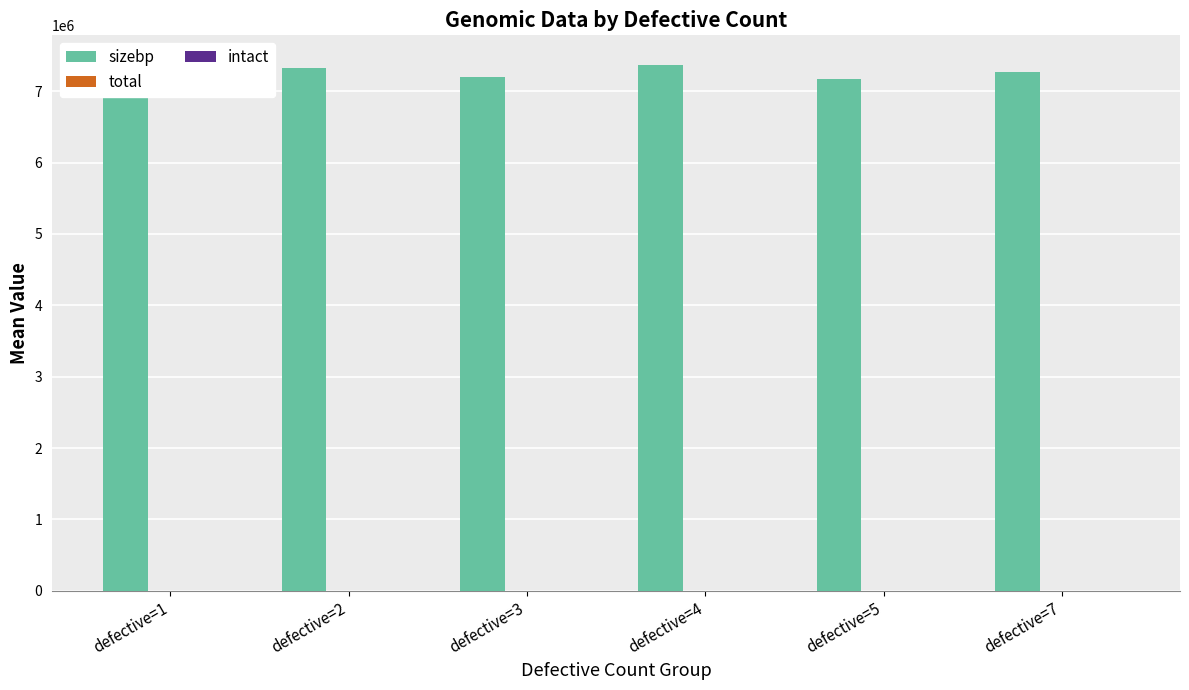

Reading left to right, list all the values displayed in this chart.

sizebp: defective=1=7411863.0	defective=2=7329745.0	defective=3=7204406.0	defective=4=7373077.0	defective=5=7177049.0	defective=7=7267567.0
total: defective=1=5.0	defective=2=6.8	defective=3=7.5	defective=4=10.7	defective=5=12.0	defective=7=15.0
intact: defective=1=4.0	defective=2=4.8	defective=3=4.5	defective=4=6.7	defective=5=7.0	defective=7=8.0